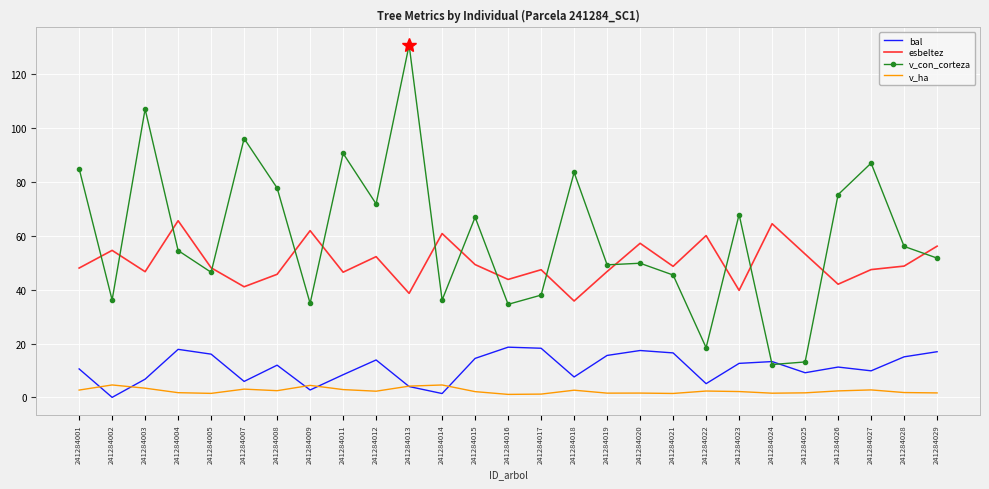

Is it true that esbeltez equals 60.1 at 241284022?

True